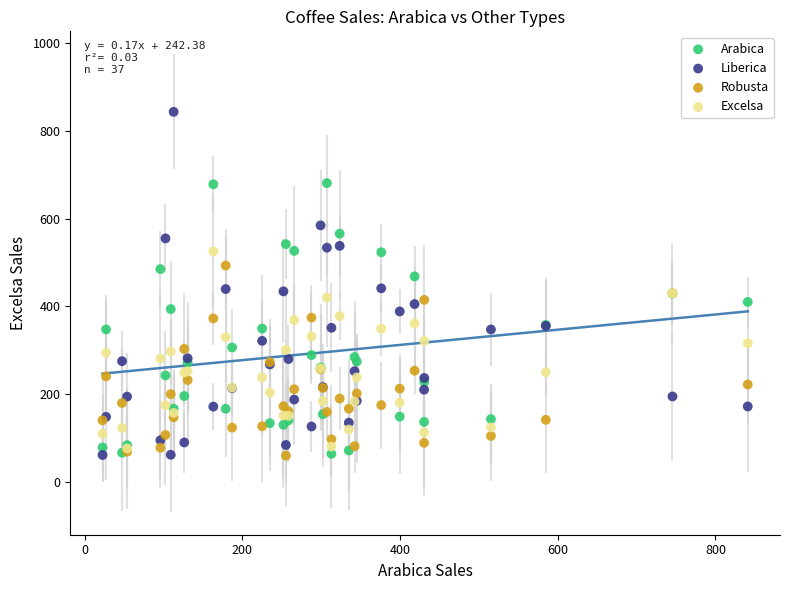

What are all the series names shown in the legend?

Arabica, Liberica, Robusta, Excelsa